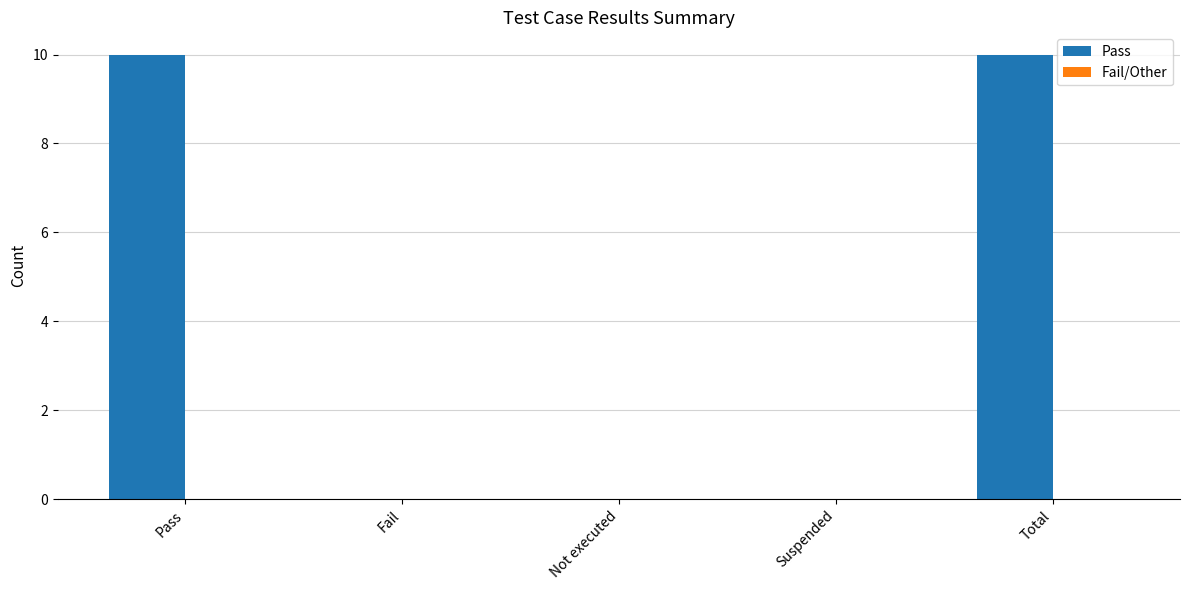

Are the bars horizontal?

No